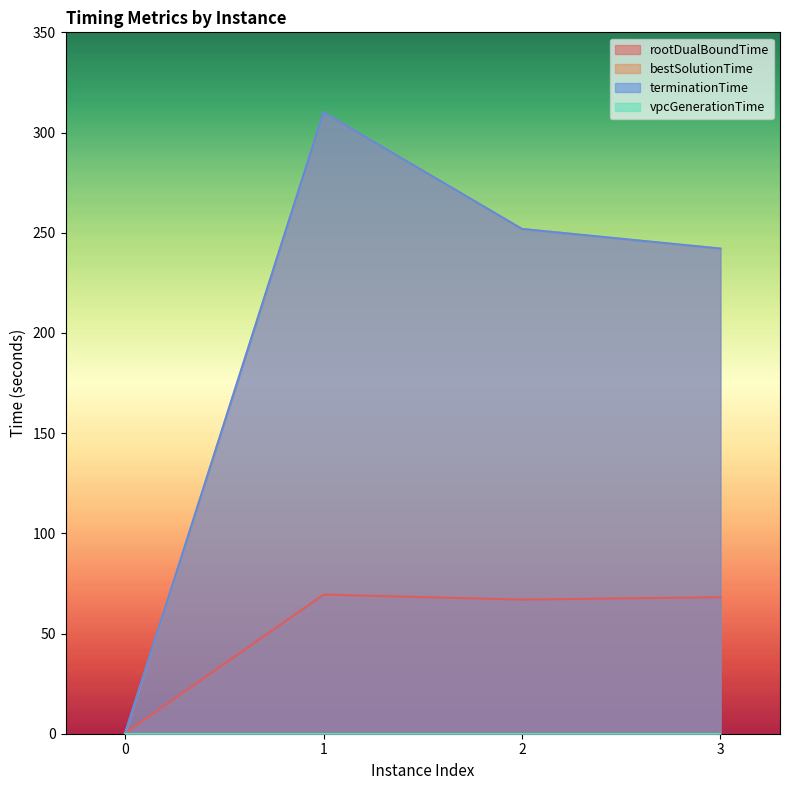

What is the difference between the rootDualBoundTime values at 1 and 3?

1.3